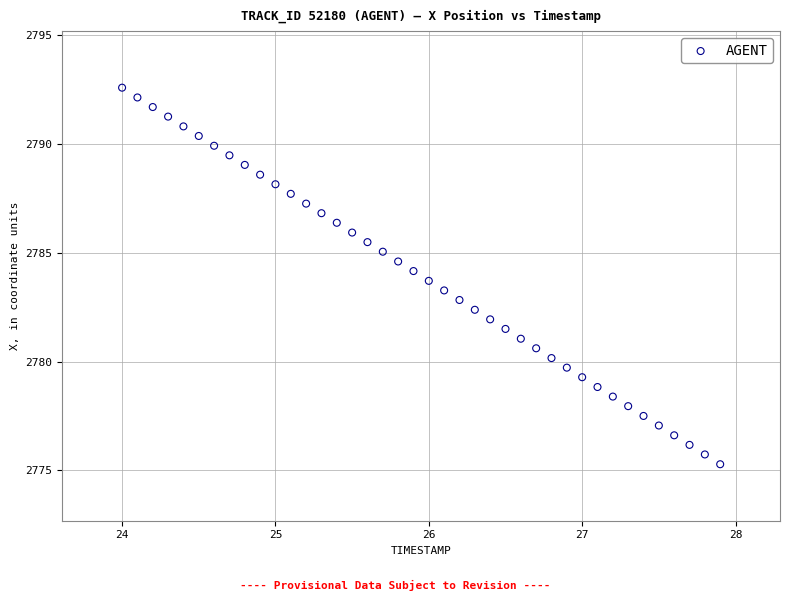

What is the range of X values (max minus min)?

3.9